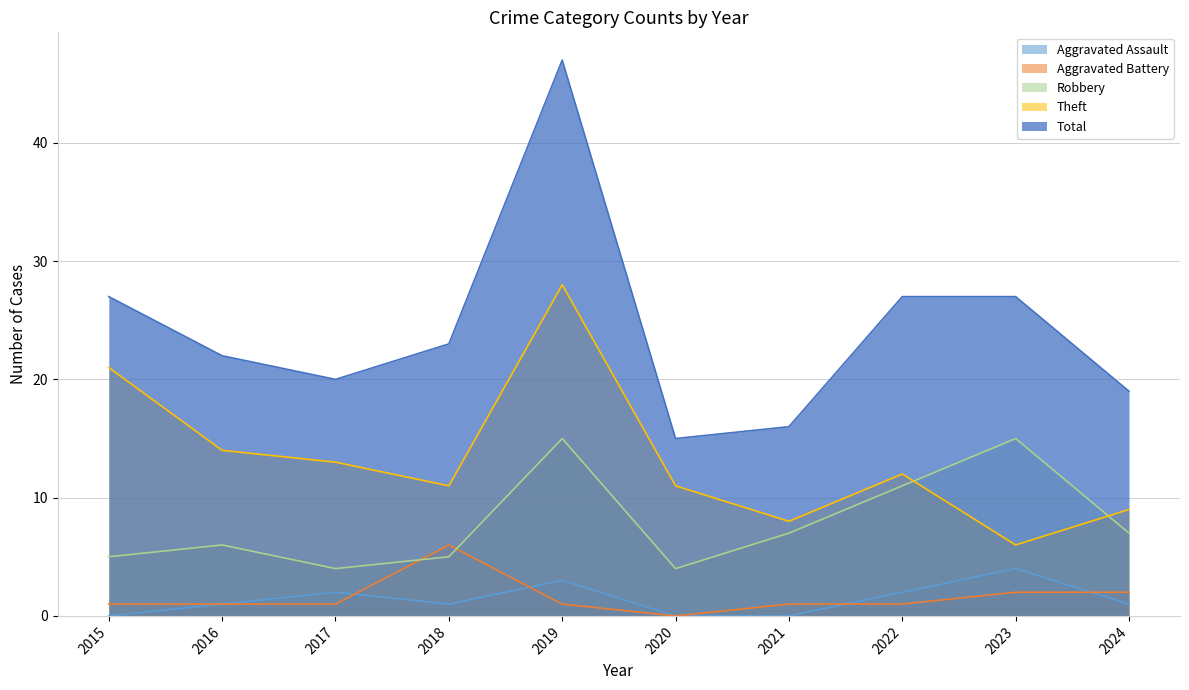

What is the difference between the Total values at 2015 and 2019?

20